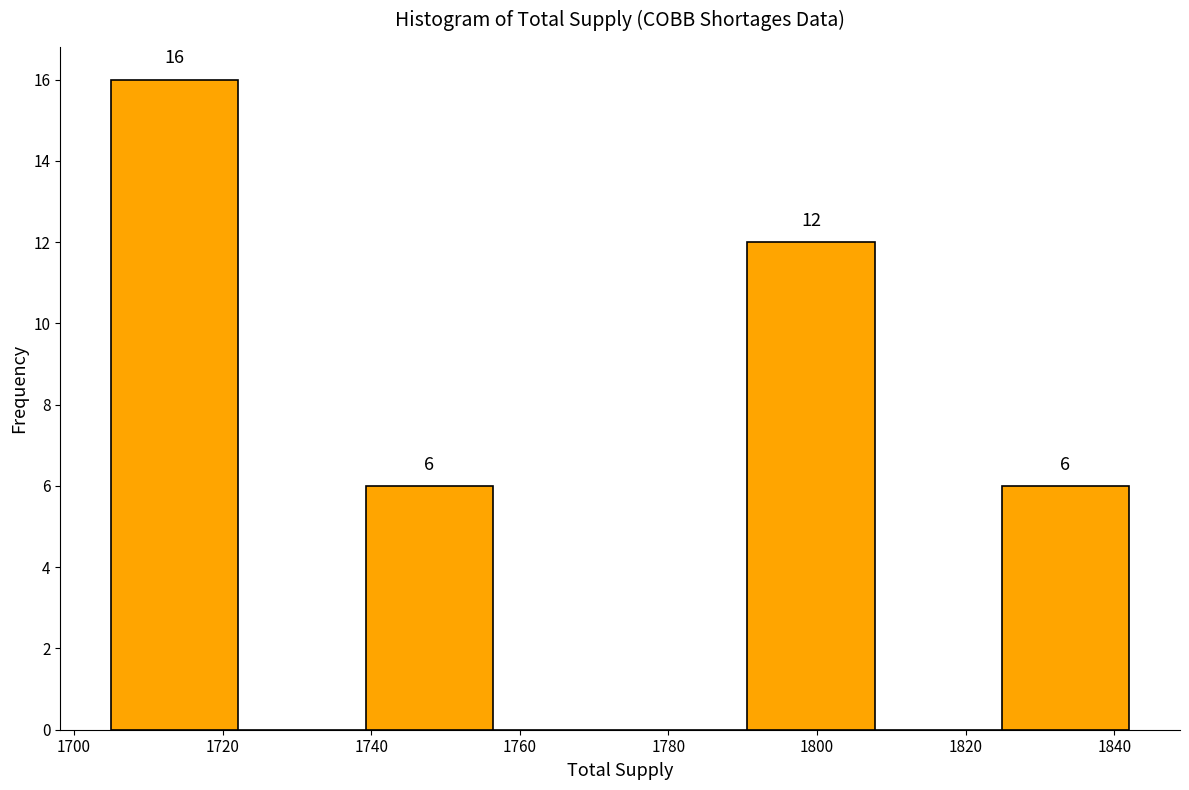

Over which range of the x-axis is the bar tallest?

1706 to 1722